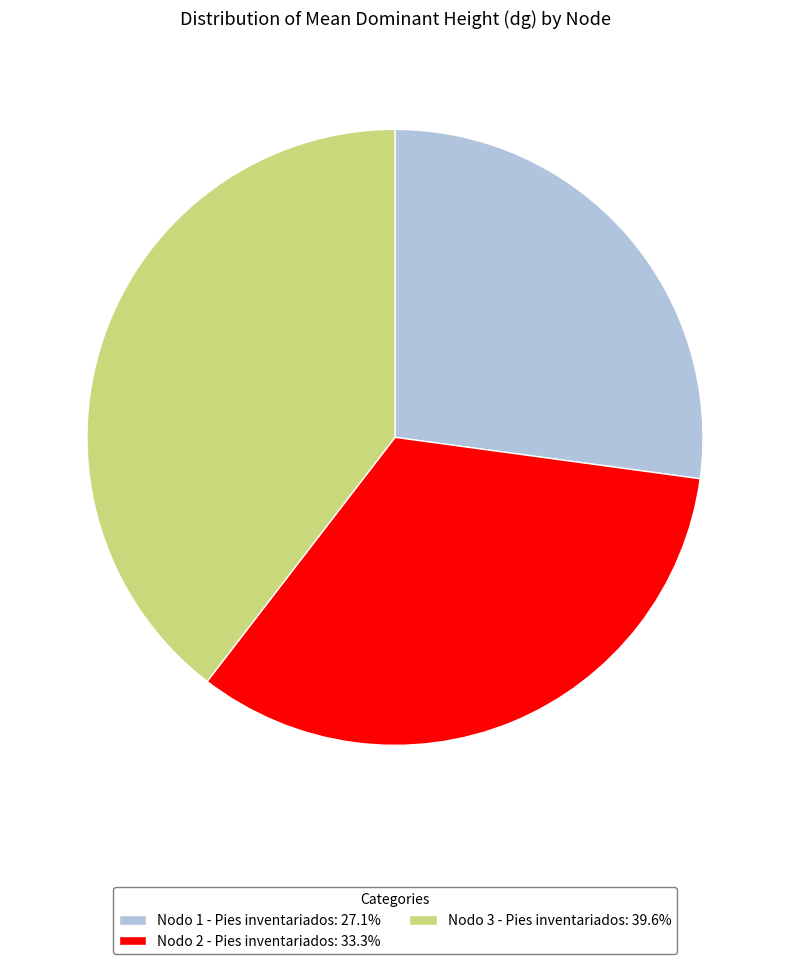

What is the ratio of the value at Nodo 3 - Pies inventariados: 39.6% to the value at Nodo 2 - Pies inventariados: 33.3%?

1.2